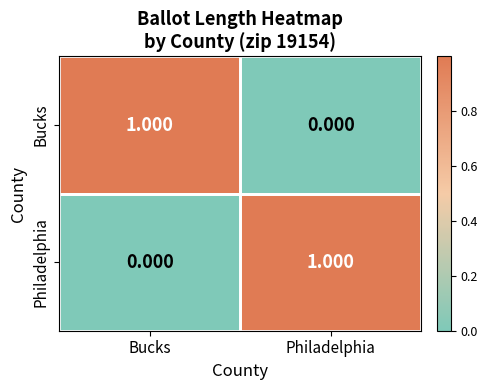

How many data points does each series have?

2